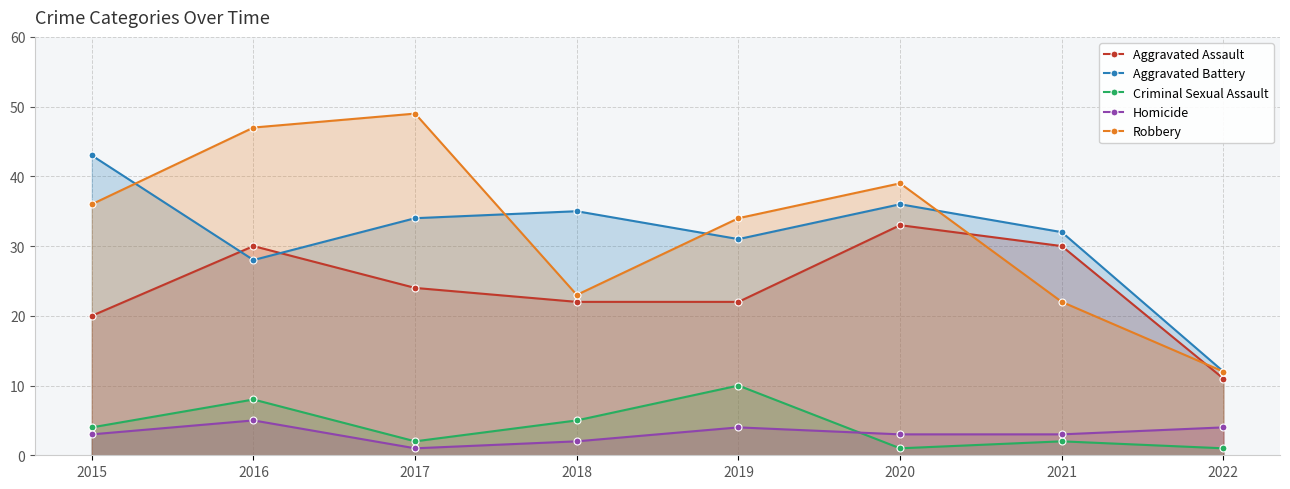

Where is the first local maximum for Aggravated Assault?

2016